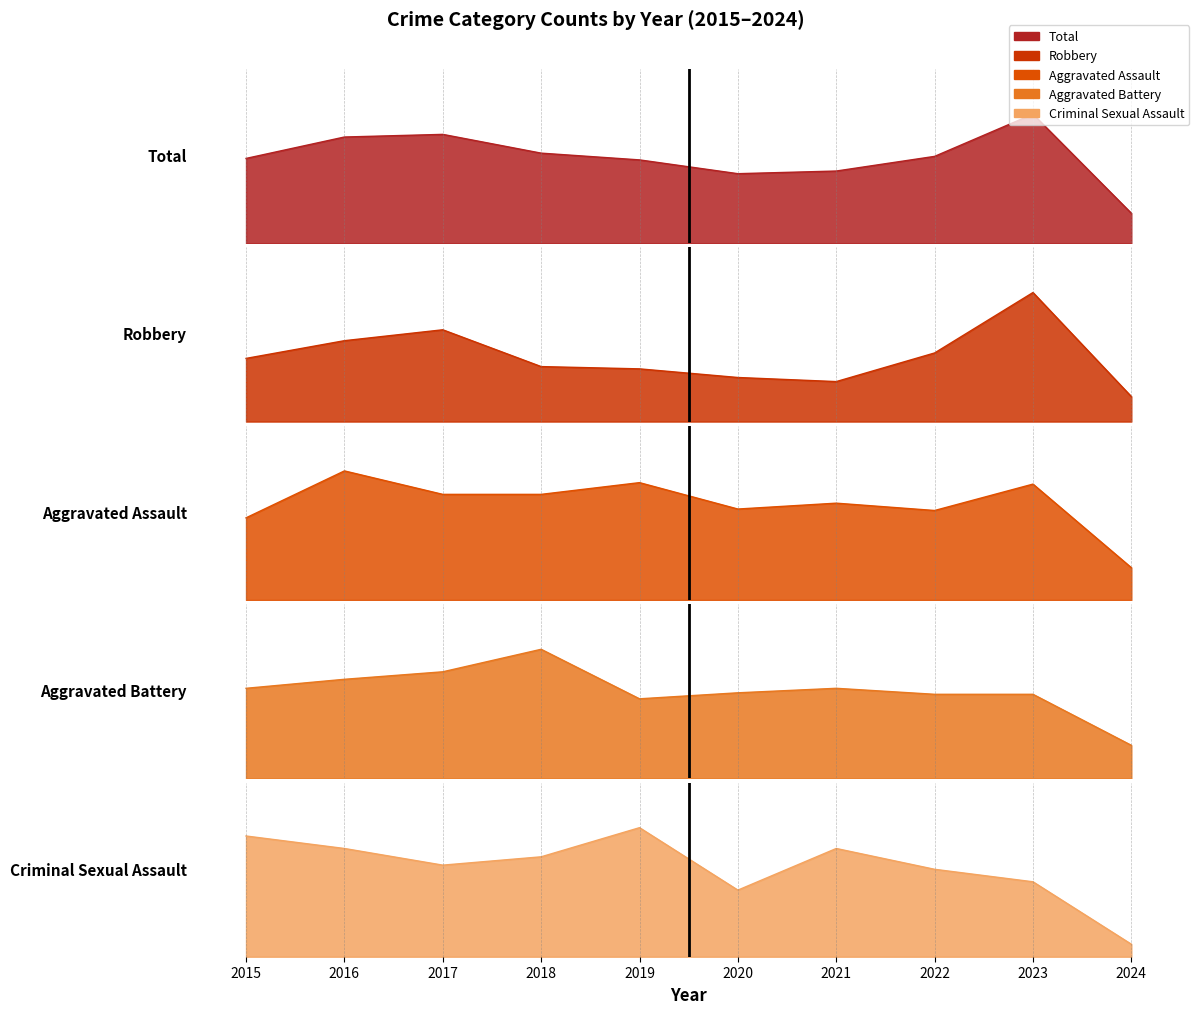

Which series has the largest range (max minus min)?

Total